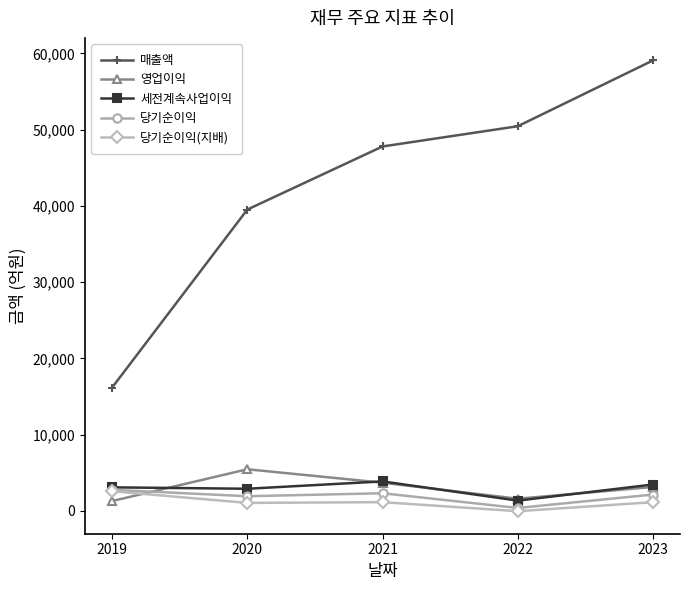

Does the chart have visible grid lines?

No